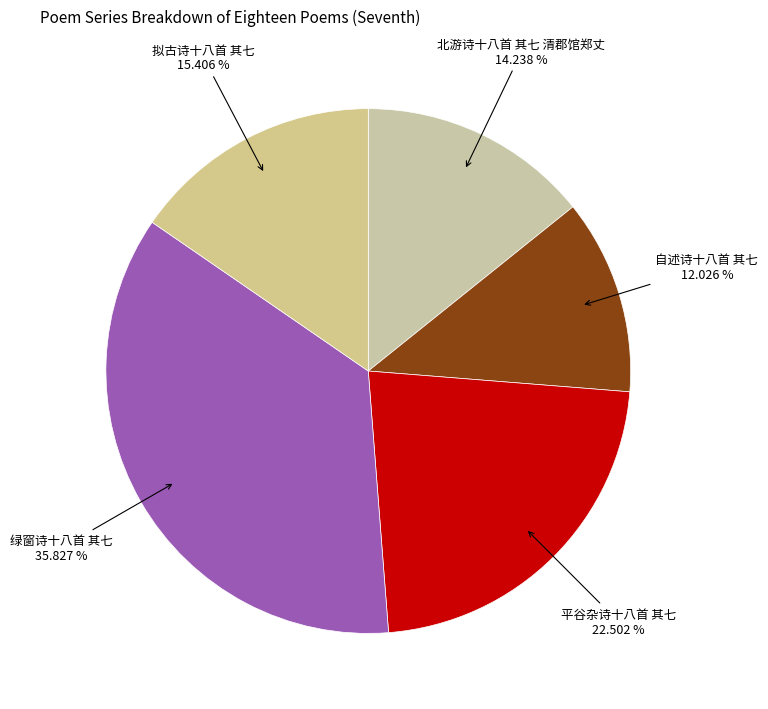

Is 北游诗十八首 其七 清郡馆郑丈 the majority of the pie?

No